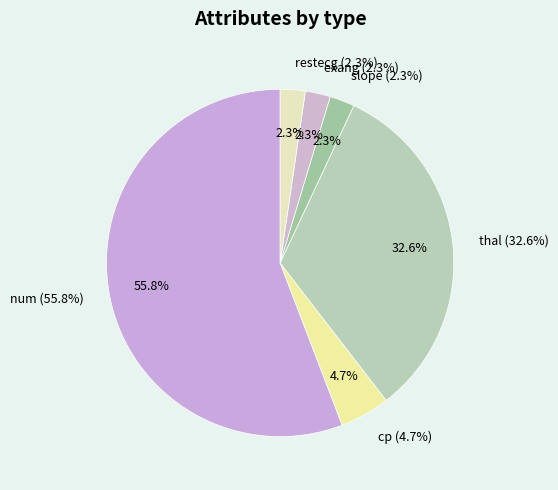

What is the largest slice in the pie chart?

num